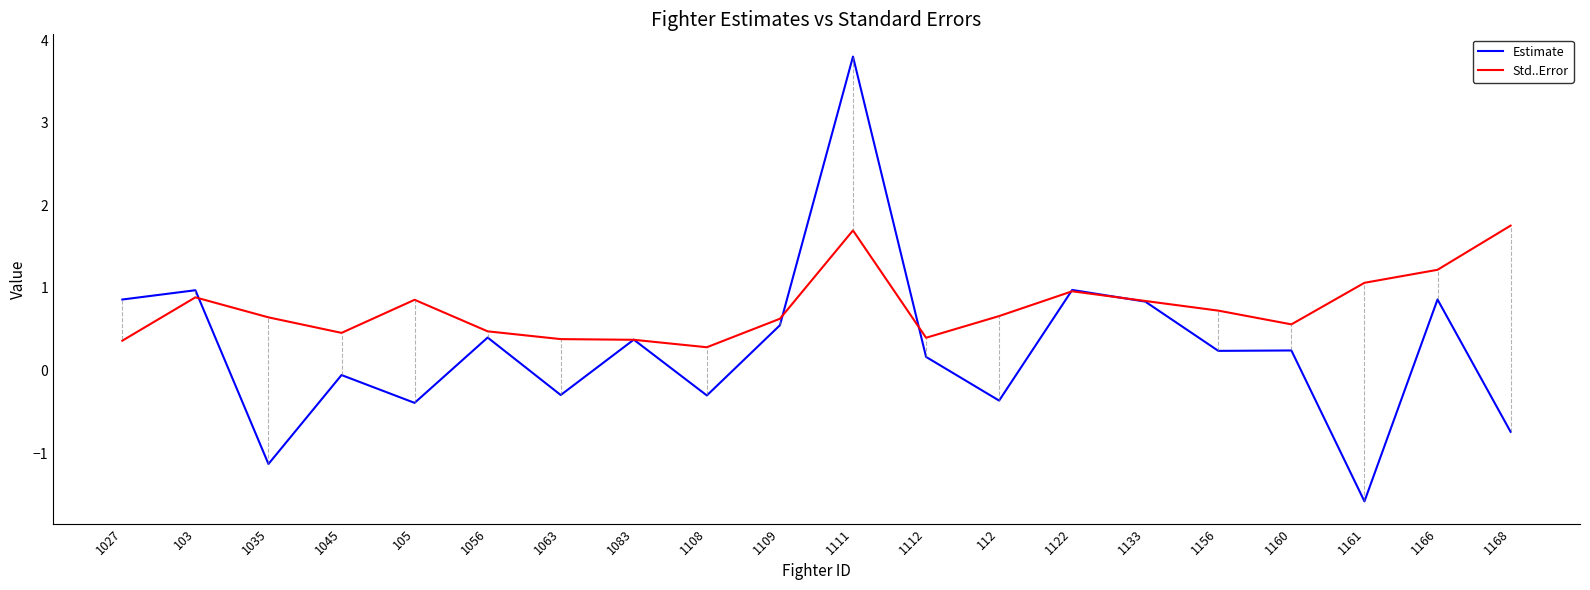

In Estimate, how many points are lower than both neighbors (excluding endpoints)?

7